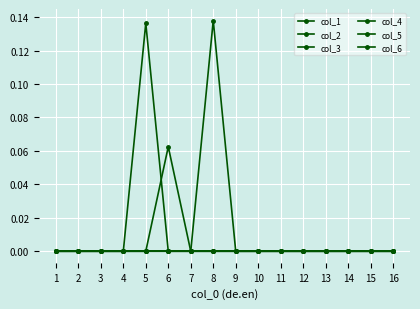

True or false: col_3 has more than 2 points higher than both neighbors.

False